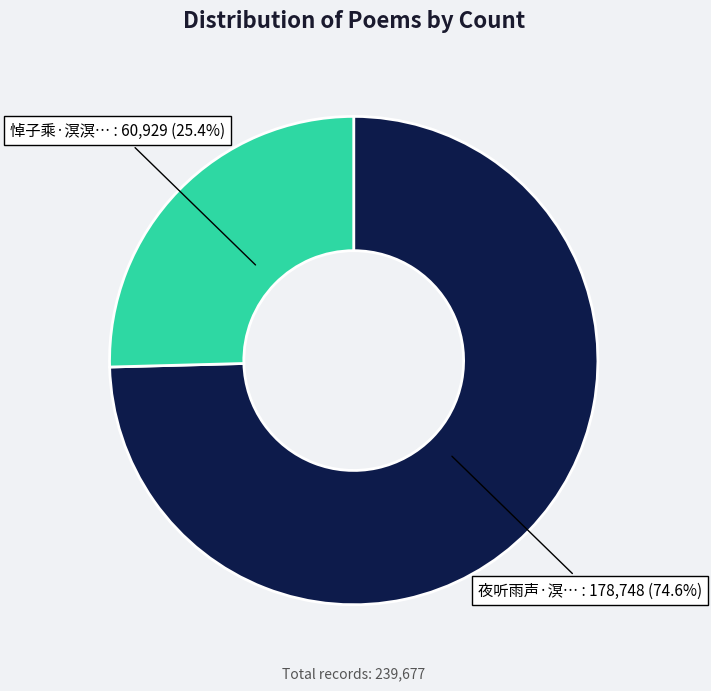

Is there a majority slice in this chart?

Yes